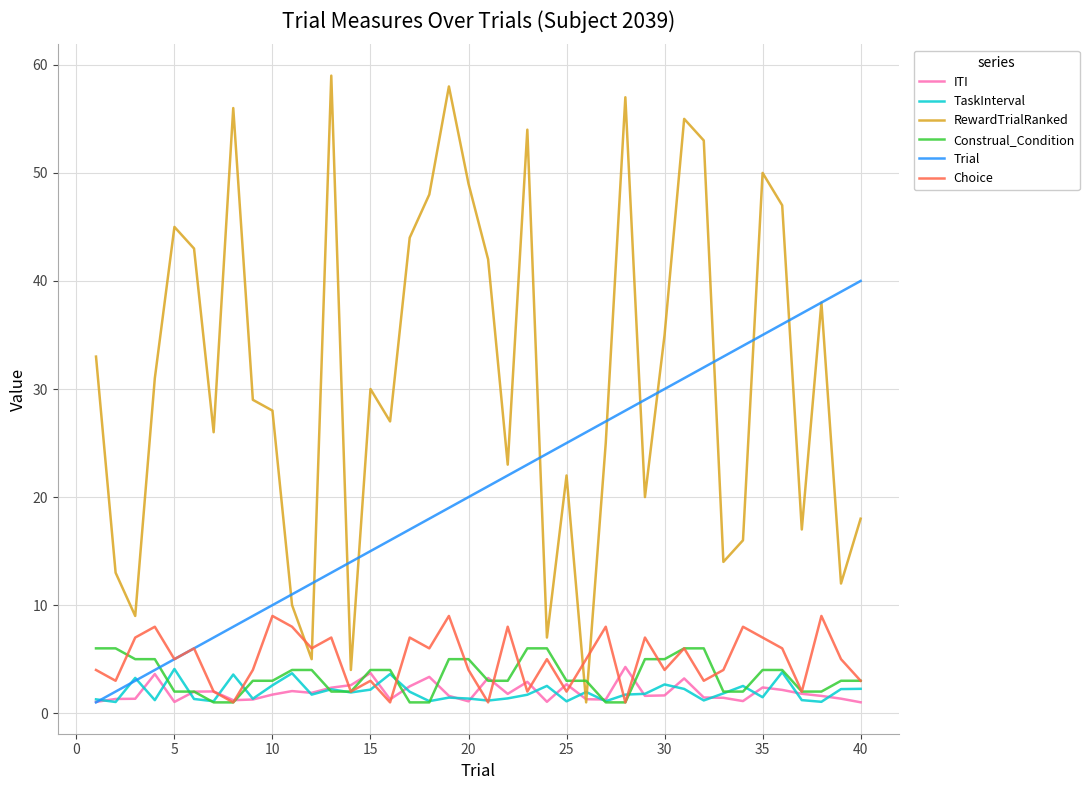

What is the greatest value displayed?

59.0